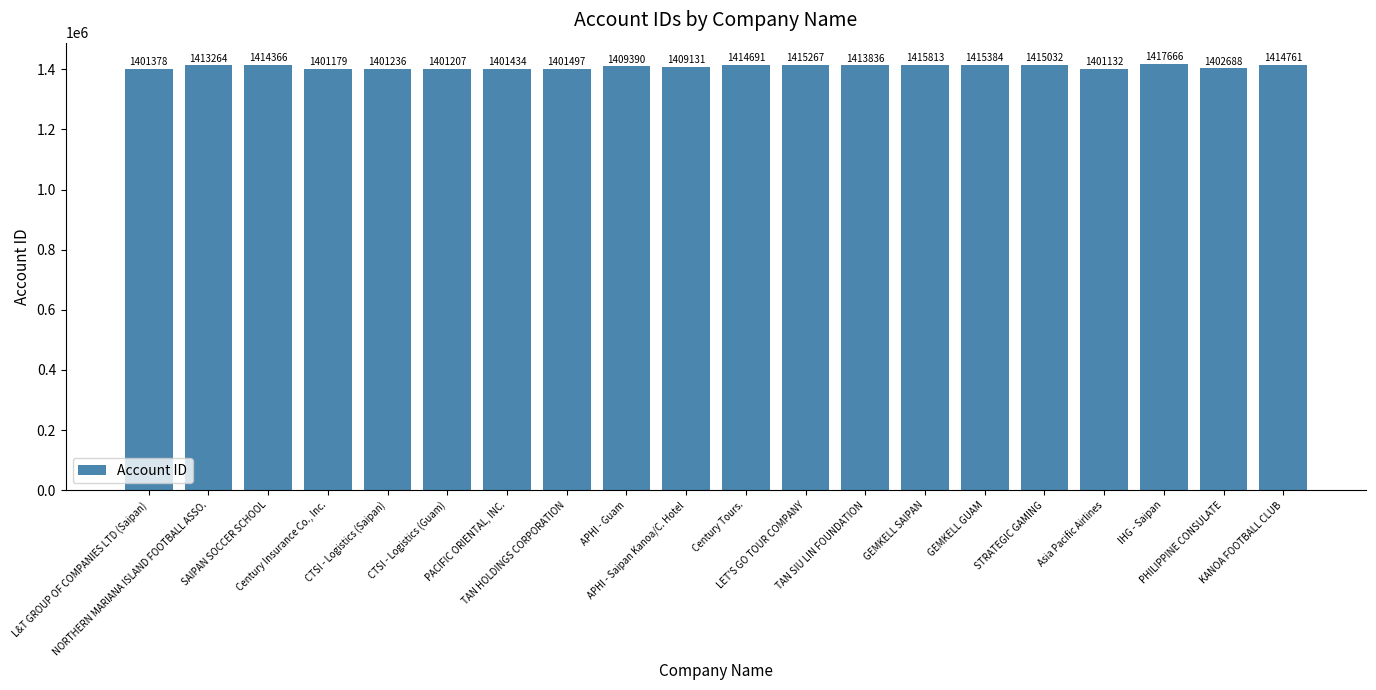

What is the label of the 13th bar from the left?

TAN SIU LIN FOUNDATION